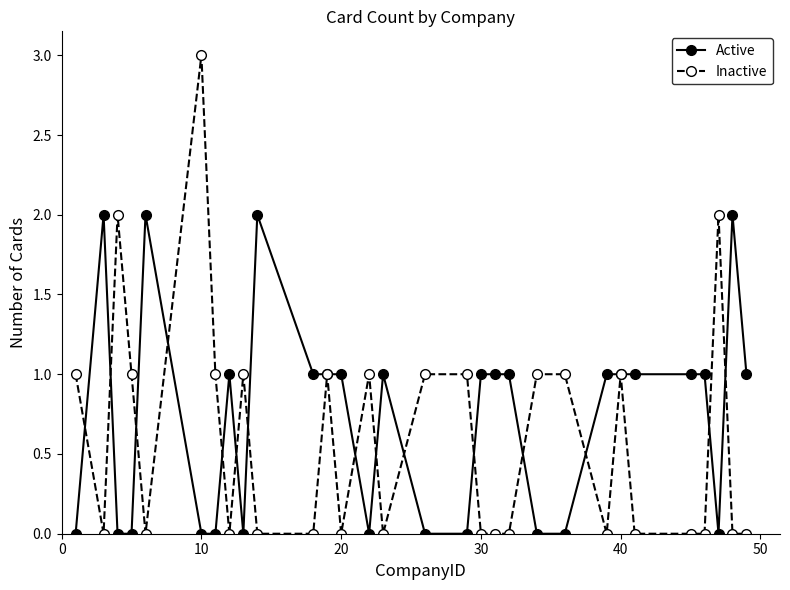

List the series in order of their overall mean, highest first.

Active, Inactive